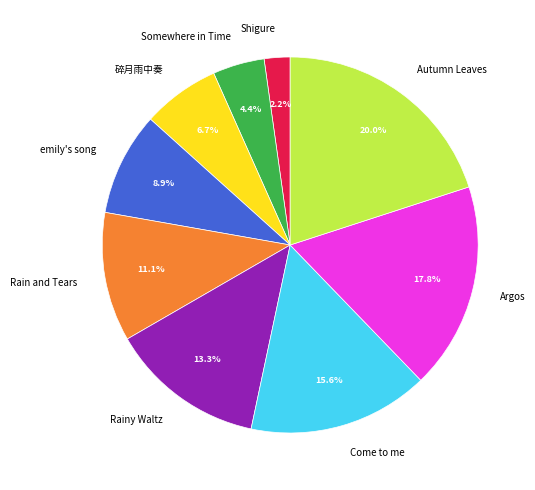

True or false: Come to me accounts for 4% of the total.

False